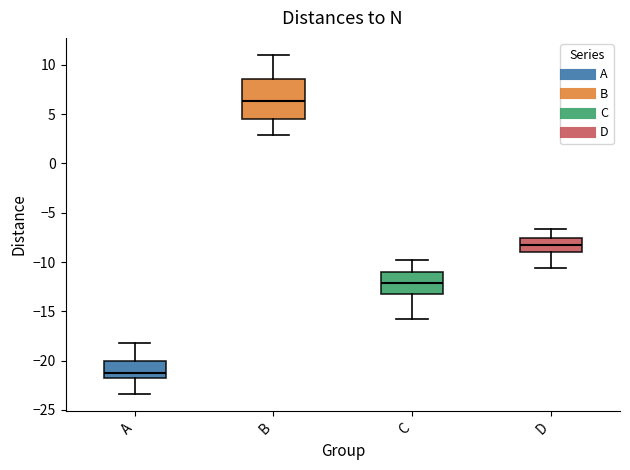

Reading left to right, transcribe this box plot: for each box, give where its median line is, the range the box spans, and where its two whiskers end, as read against the y-axis. The values are not printed on the chart, so give them approximately, as read against the axis.

A: median -21.5, box -22.0 to -20.0, whiskers -23.5 to -18.0
B: median 6.5, box 4.5 to 8.5, whiskers 3.0 to 11.0
C: median -12.0, box -13.0 to -11.0, whiskers -16.0 to -10.0
D: median -8.0, box -9.0 to -7.5, whiskers -10.5 to -6.5